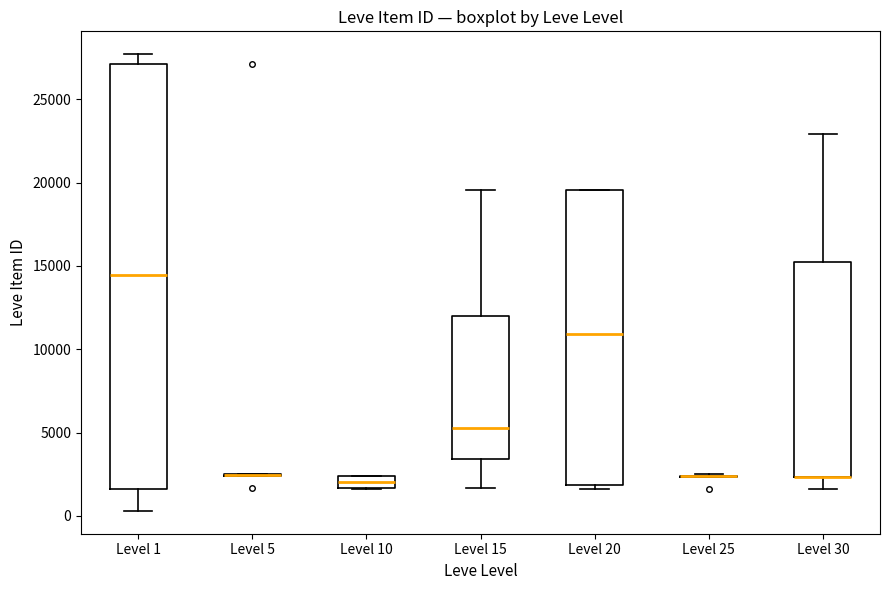

Comparing the boxes themselves (not the whiskers), which one is the tallest?

Level 1